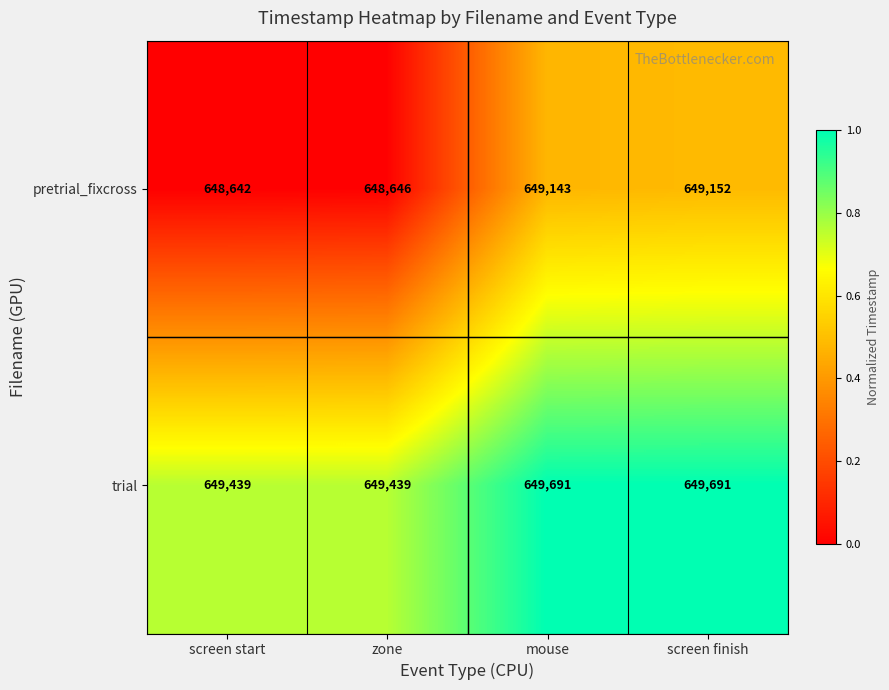

The value of pretrial_fixcross at screen finish is 649152. True or false?

True